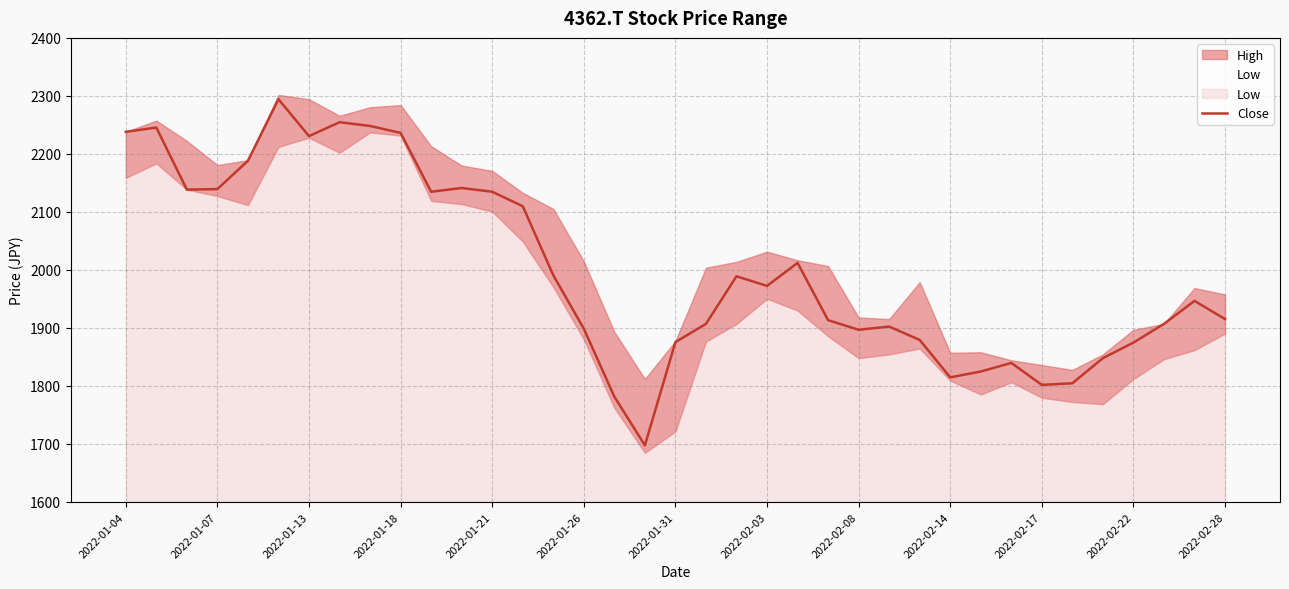

True or false: Close has a value of 3214.3 at 2022-01-31.

False